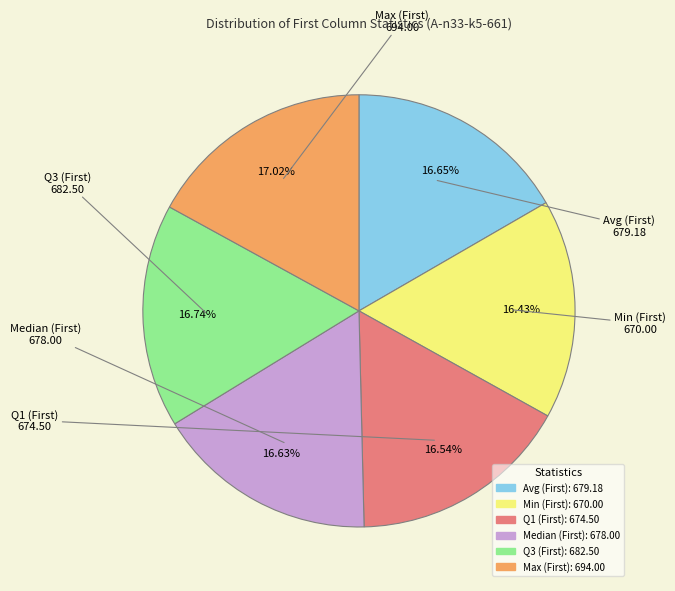

Is there a majority slice in this chart?

No